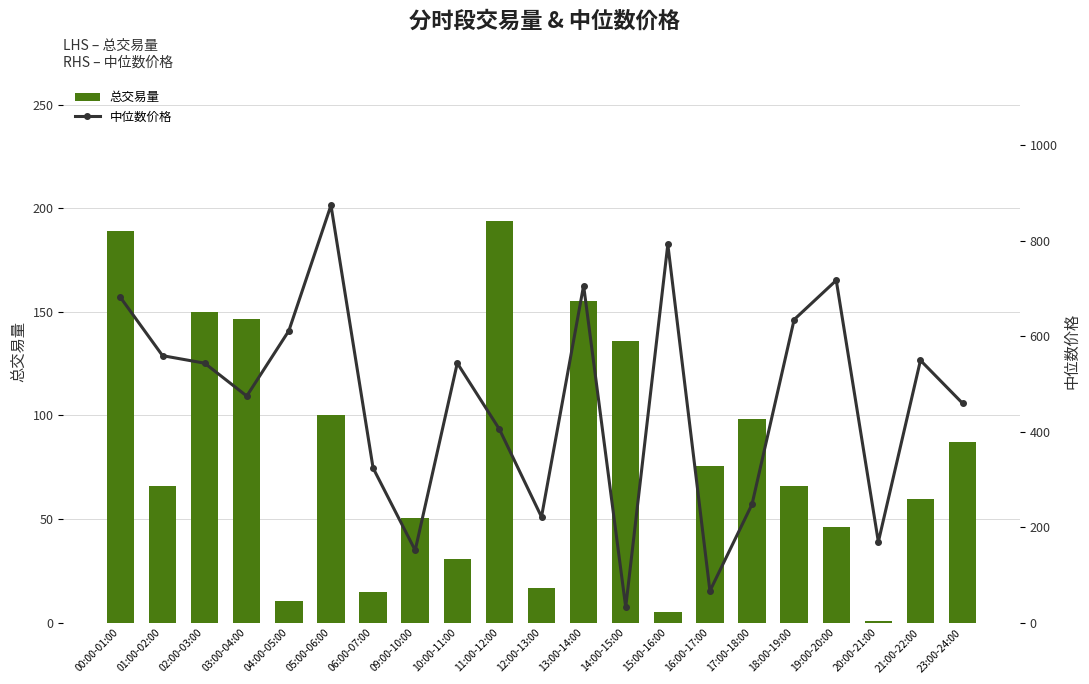

Where does the 总交易量 series first go above 65?

00:00-01:00